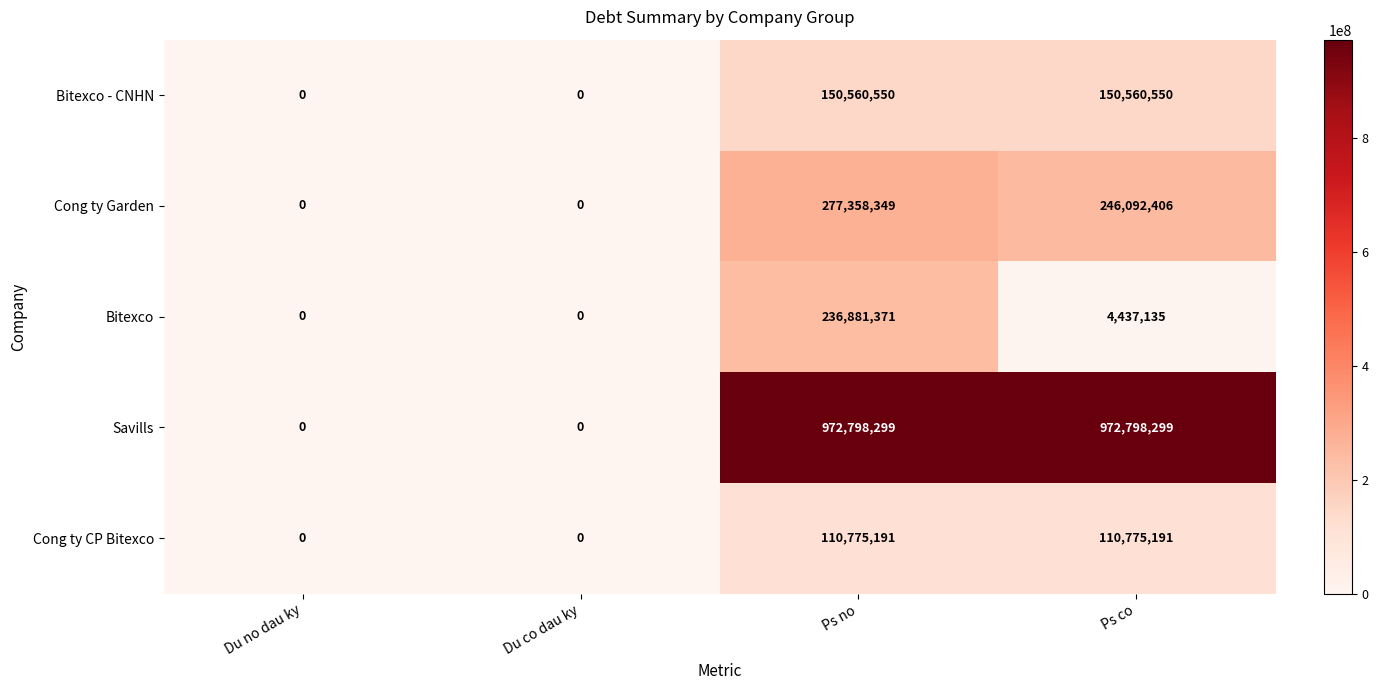

What is the greatest value displayed?

972798299